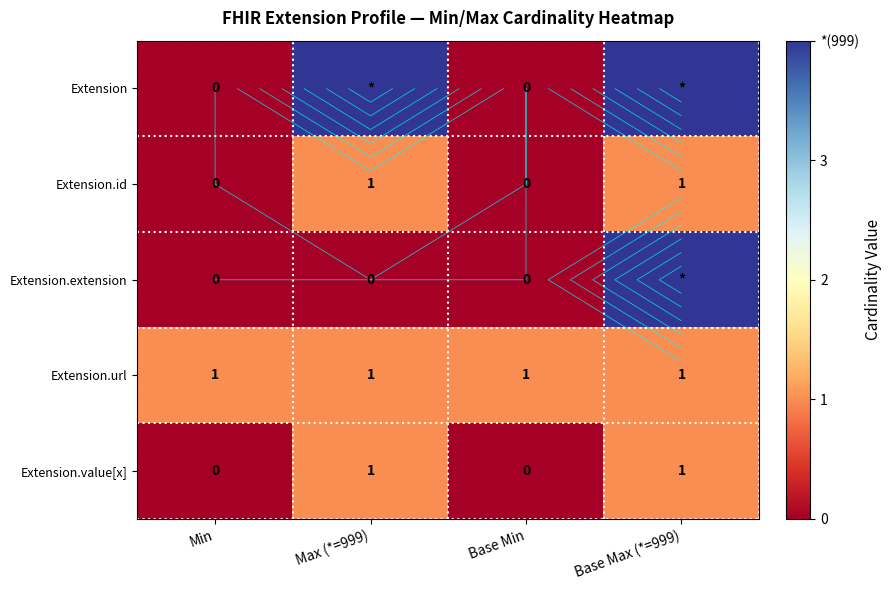

The value of Extension.url at Max (*=999) is 0. True or false?

False